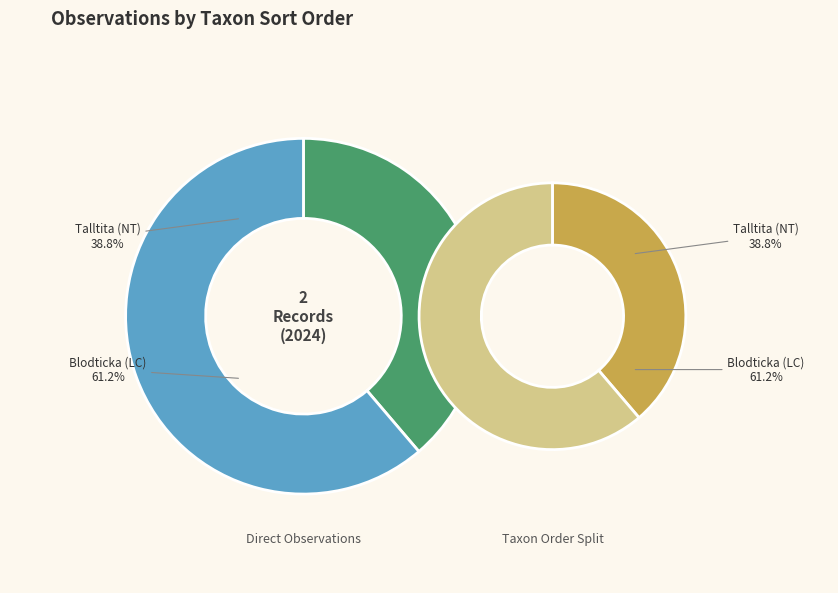

Count the number of slices in the pie.

2